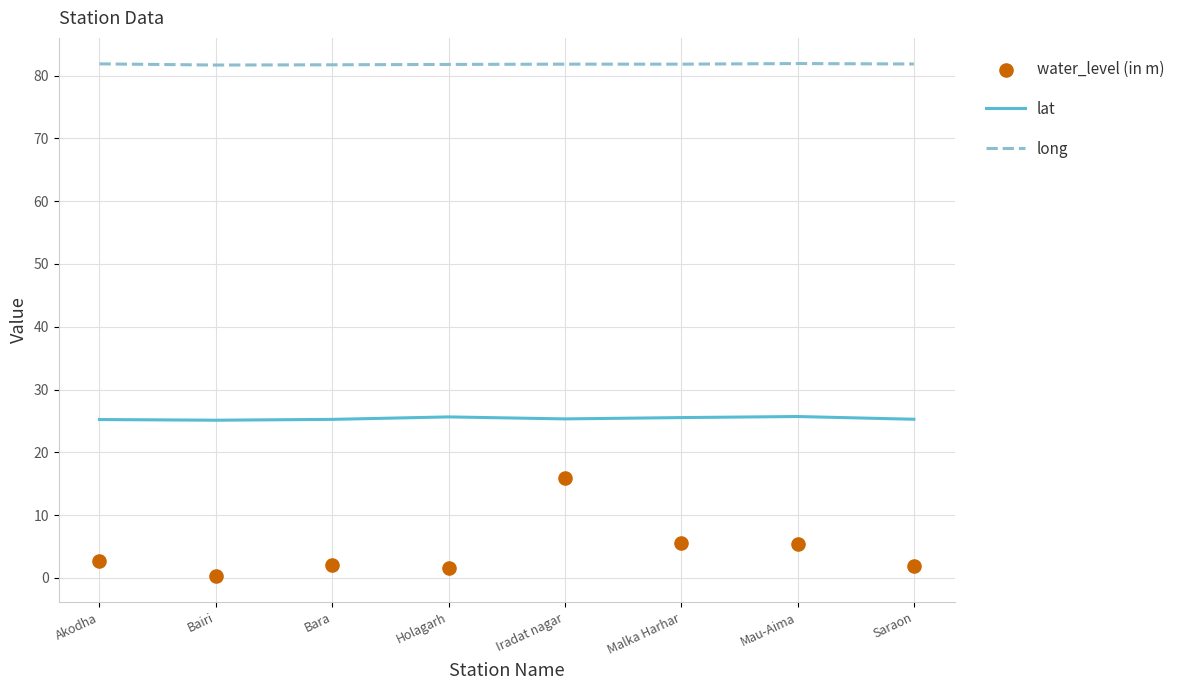

Which series contains the lowest Y value?

water_level (in m)